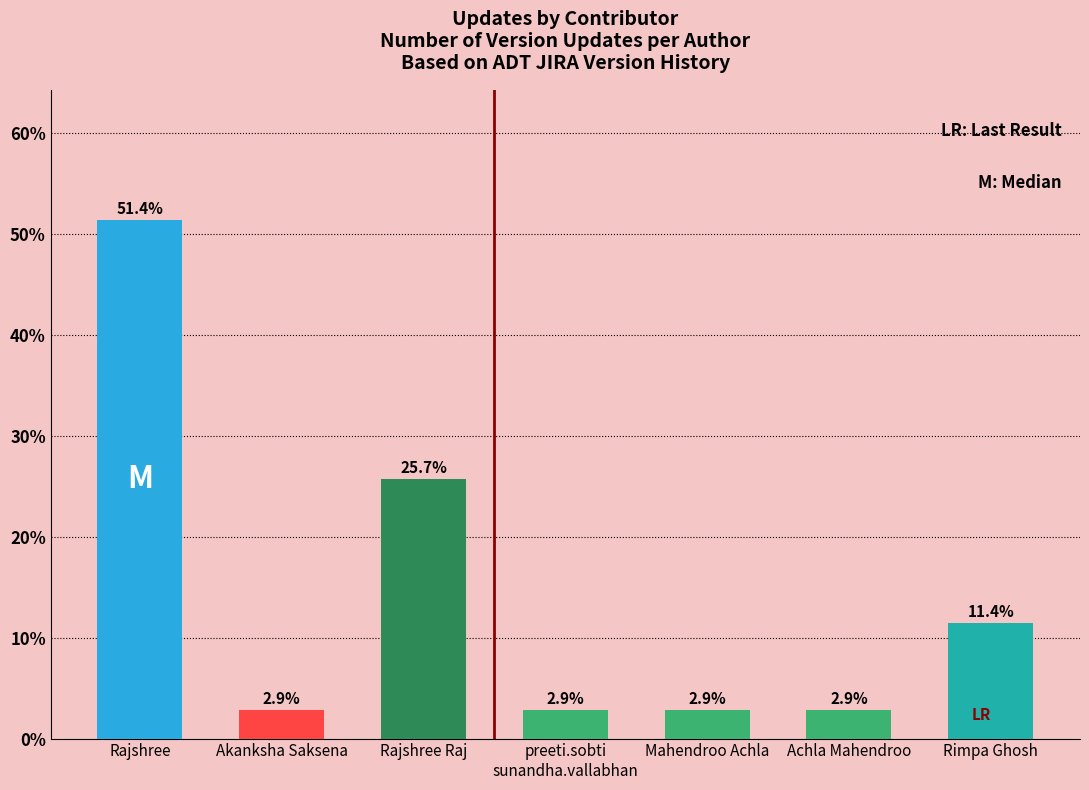

What position from the right is Rajshree Raj?

5